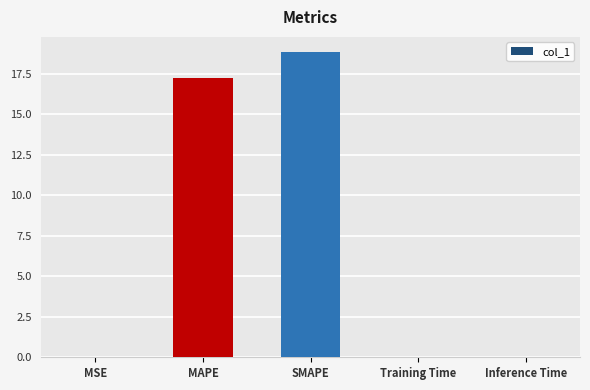

What is the sum of all values?

36.1